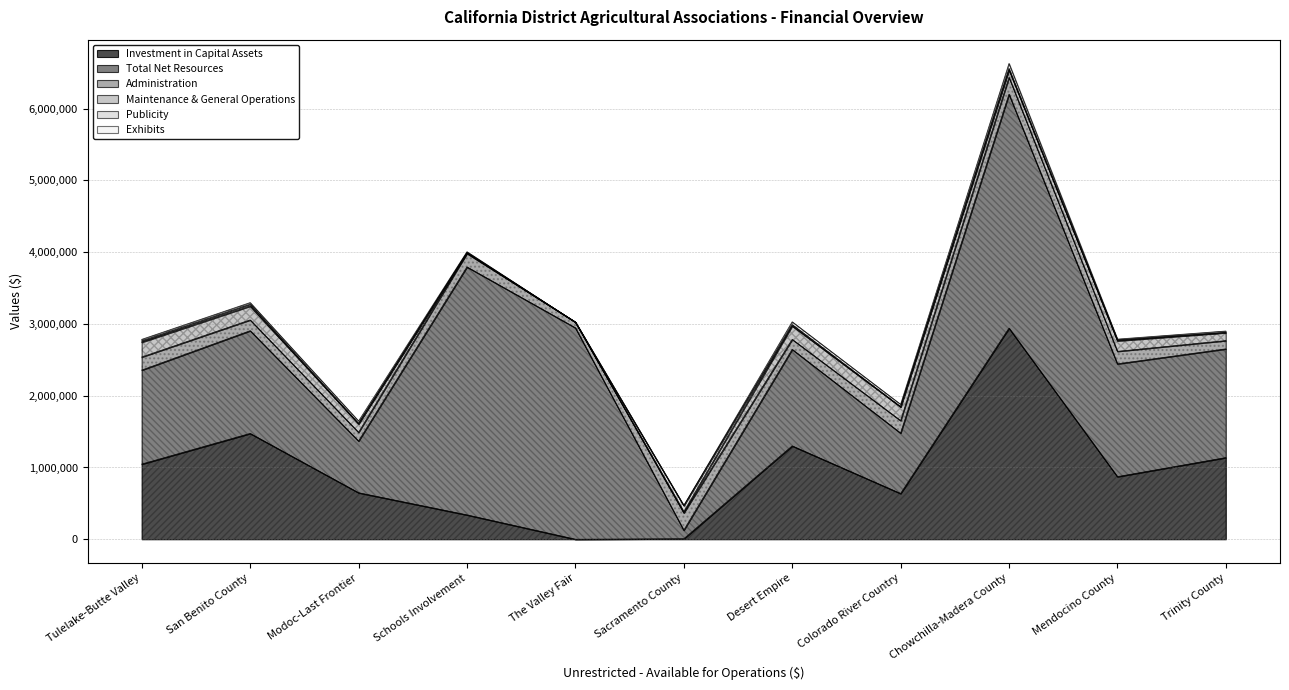

Reading right to left, list all the values displayed in this chart.

Investment in Capital Assets: Trinity County=1137812	Mendocino County=872279	Chowchilla-Madera County=2941606	Colorado River Country=637044	Desert Empire=1300519	Sacramento County=6318	The Valley Fair=0	Schools Involvement=339110	Modoc-Last Frontier=647949	San Benito County=1474306	Tulelake-Butte Valley=1047345
Total Net Resources: Trinity County=1514882	Mendocino County=1571775	Chowchilla-Madera County=3260068	Colorado River Country=842113	Desert Empire=1345057	Sacramento County=119727	The Valley Fair=2946671	Schools Involvement=3455446	Modoc-Last Frontier=720643	San Benito County=1431509	Tulelake-Butte Valley=1309632
Administration: Trinity County=115277	Mendocino County=174256	Chowchilla-Madera County=236267	Colorado River Country=174240	Desert Empire=139462	Sacramento County=240752	The Valley Fair=79630	Schools Involvement=187365	Modoc-Last Frontier=121141	San Benito County=150316	Tulelake-Butte Valley=181989
Maintenance & General Operations: Trinity County=110458	Mendocino County=146027	Chowchilla-Madera County=102273	Colorado River Country=190866	Desert Empire=186822	Sacramento County=17492	The Valley Fair=0	Schools Involvement=10249	Modoc-Last Frontier=116879	San Benito County=192800	Tulelake-Butte Valley=206205
Publicity: Trinity County=4260	Mendocino County=11714	Chowchilla-Madera County=17009	Colorado River Country=3960	Desert Empire=18917	Sacramento County=84689	The Valley Fair=0	Schools Involvement=3666	Modoc-Last Frontier=8120	San Benito County=25069	Tulelake-Butte Valley=18266
Exhibits: Trinity County=18602	Mendocino County=12675	Chowchilla-Madera County=73090	Colorado River Country=31750	Desert Empire=39233	Sacramento County=0	The Valley Fair=0	Schools Involvement=10738	Modoc-Last Frontier=32675	San Benito County=23612	Tulelake-Butte Valley=21721